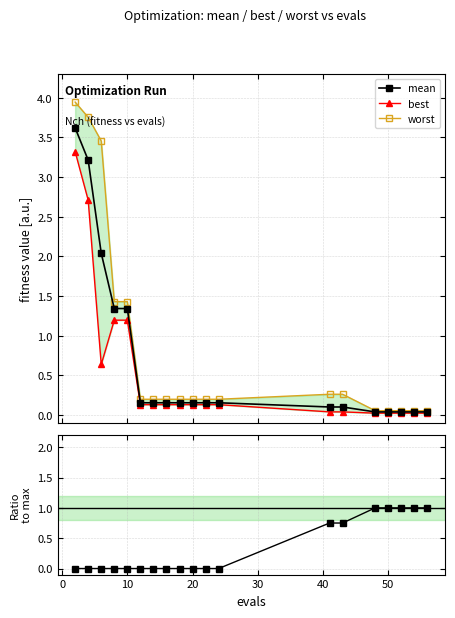

Which series has the largest total across all categories?

worst